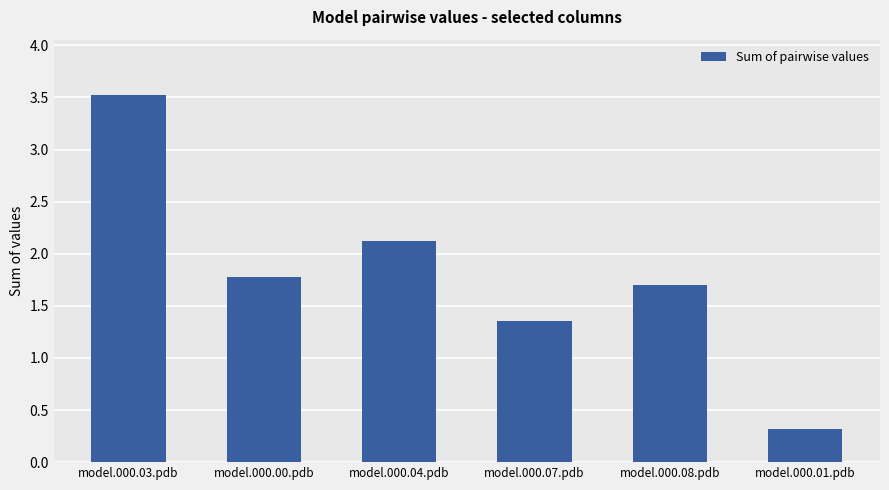

What is the value of the 2nd bar from the left?

1.8